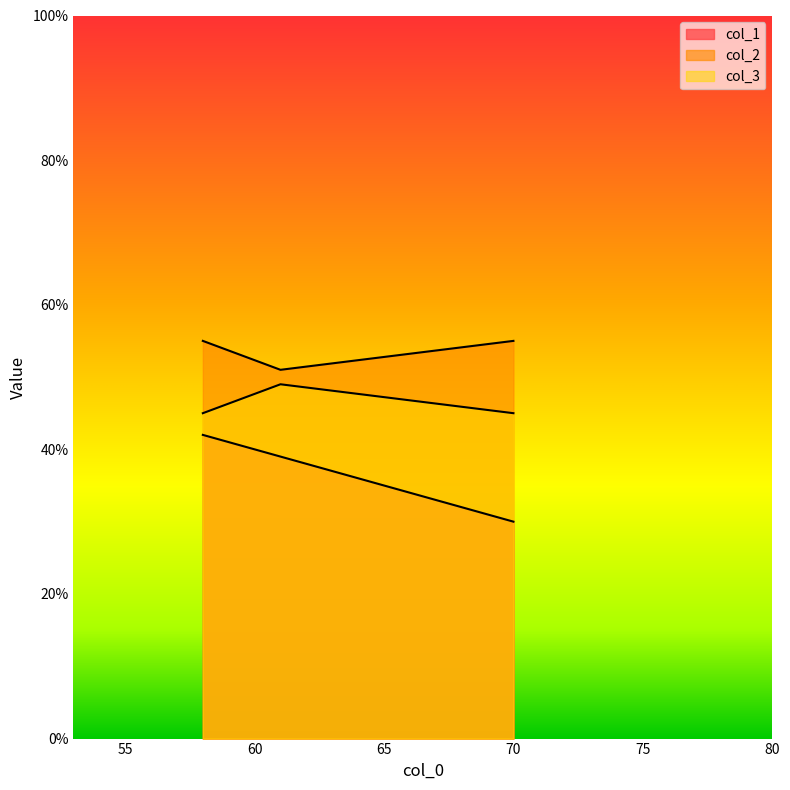

What is the average value of the col_2 series?

54